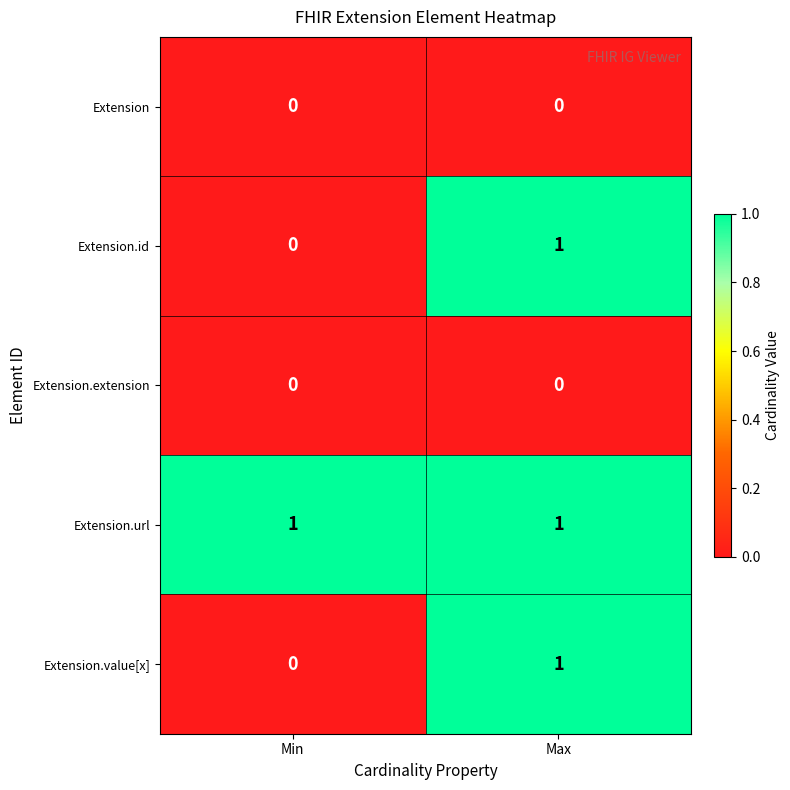

The Extension.url series shows 1 at Max. True or false?

True